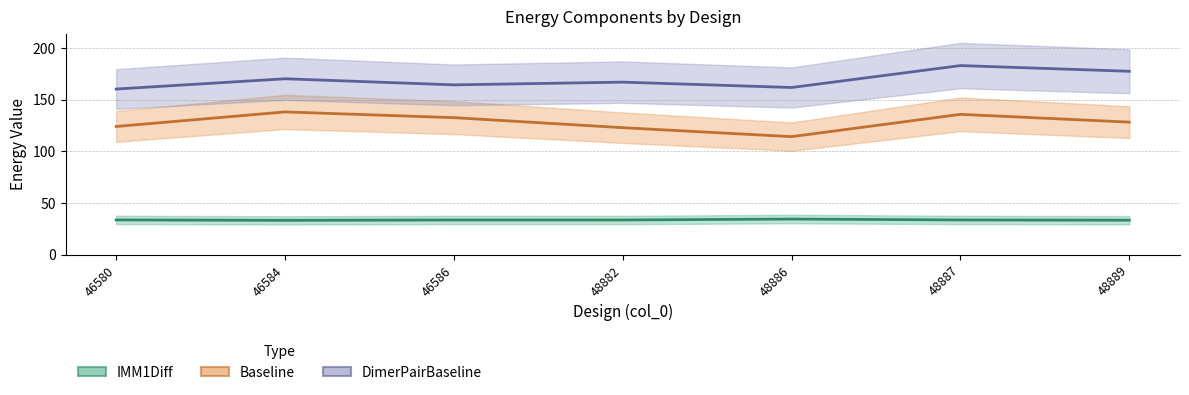

At how many categories does at least one series exceed 131?

7